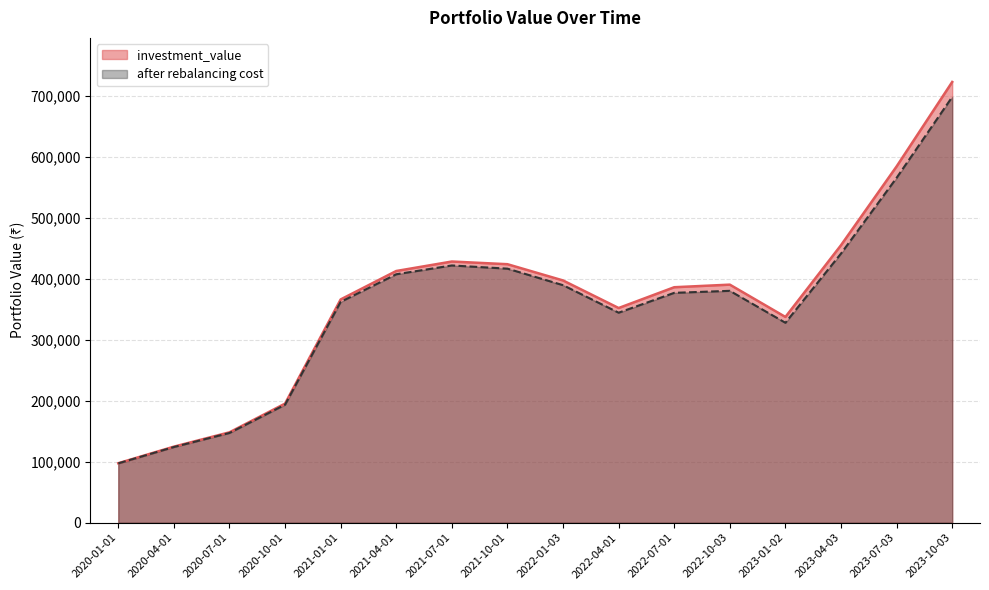

How many data points in after rebalancing cost are less than 379961?

8